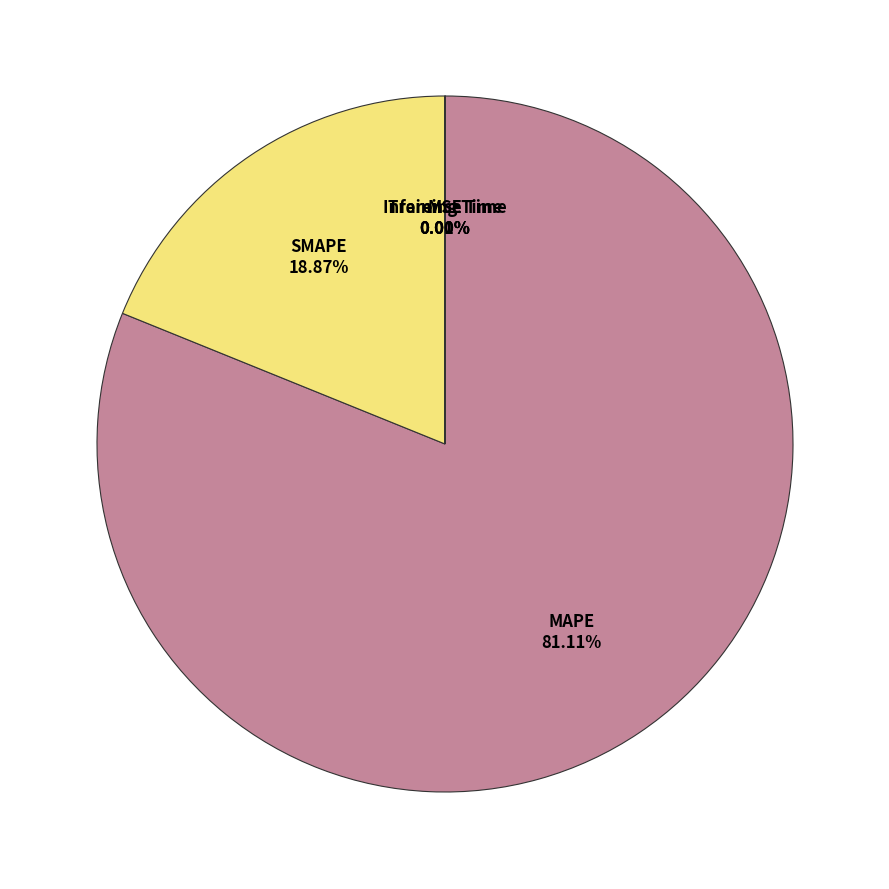

Which slice is the largest?

MAPE